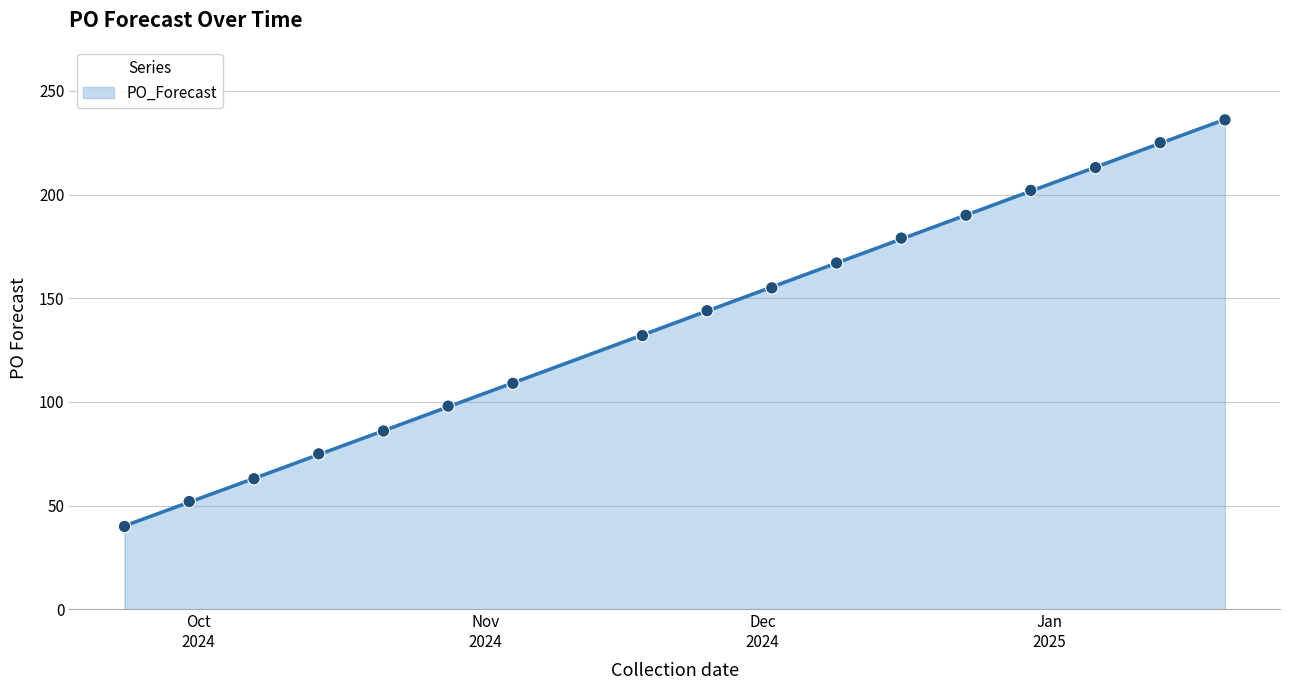

What is the change in value from 2024-10-28 to 2024-11-04?

+11